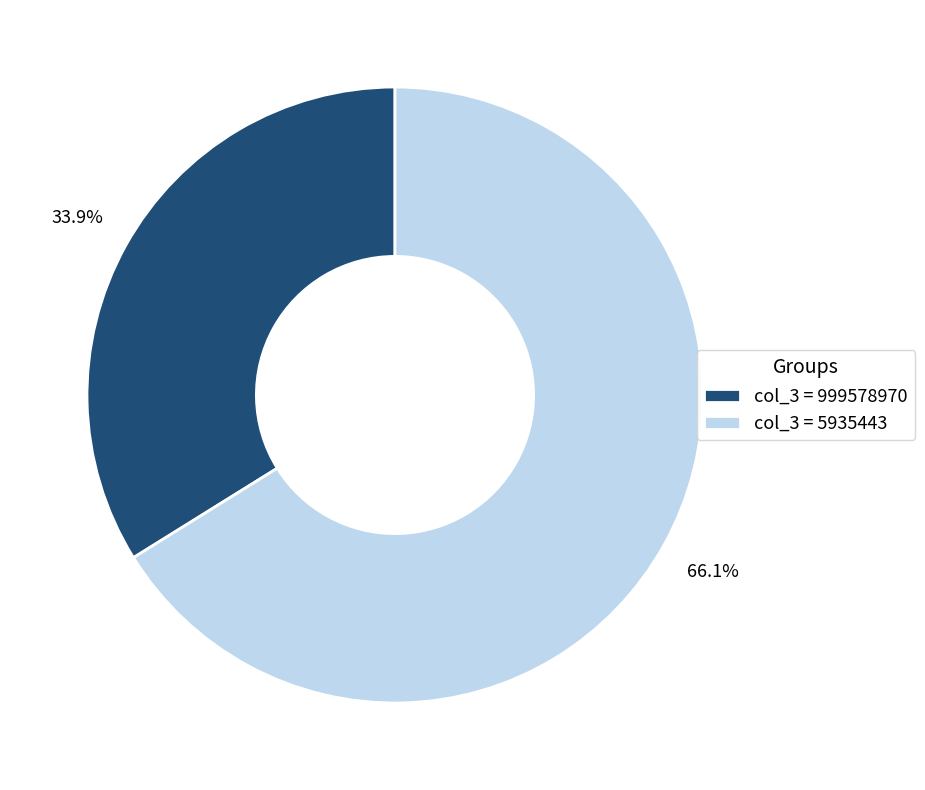

Rank the categories by value from lowest to highest.

col_3 = 999578970, col_3 = 5935443